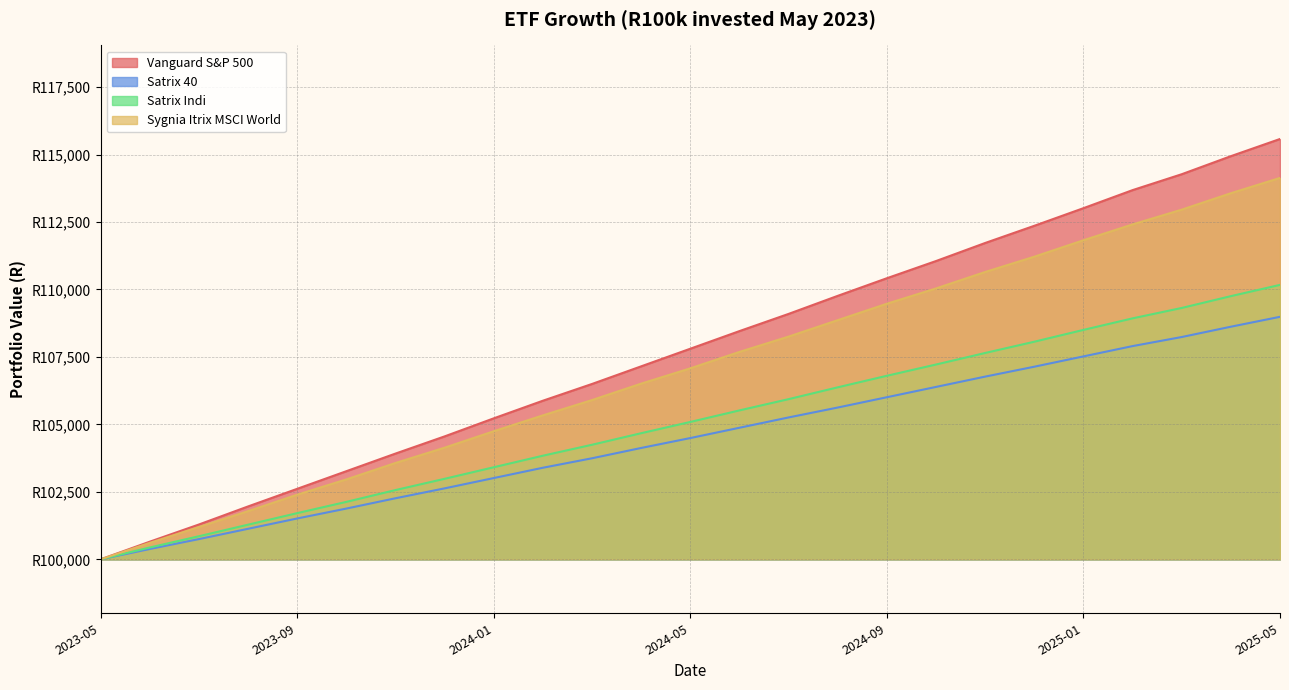

Reading left to right, what are all the values shown in this chart?

Vanguard S&P 500: 100000	100653	101290	101959	102612	103265	103918	104555	105224	105877	106498	107151	107804	108457	109094	109763	110416	111053	111722	112359	113012	113681	114270	114939	115576
Satrix 40: 100000	100382	100749	101131	101513	101880	102262	102629	103011	103393	103744	104126	104493	104875	105257	105624	106006	106388	106770	107137	107519	107901	108237	108619	108986
Satrix Indi: 100000	100438	100855	101283	101711	102128	102566	102983	103411	103839	104245	104673	105090	105518	105935	106373	106801	107218	107646	108063	108501	108929	109314	109752	110169
Sygnia Itrix MSCI World: 100000	100609	101197	101785	102394	102961	103570	104137	104746	105334	105901	106510	107077	107686	108253	108862	109471	110038	110647	111214	111823	112411	112957	113566	114133